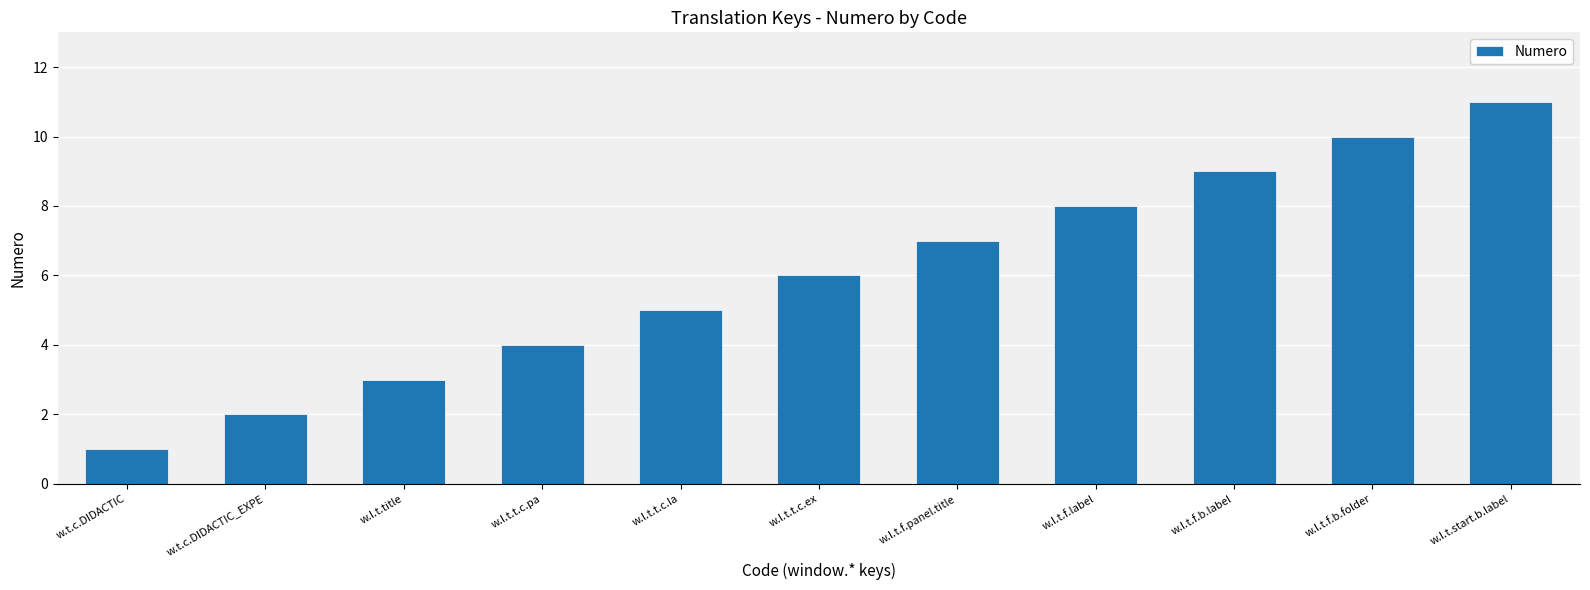

What is the value of the 4th bar from the left?

4